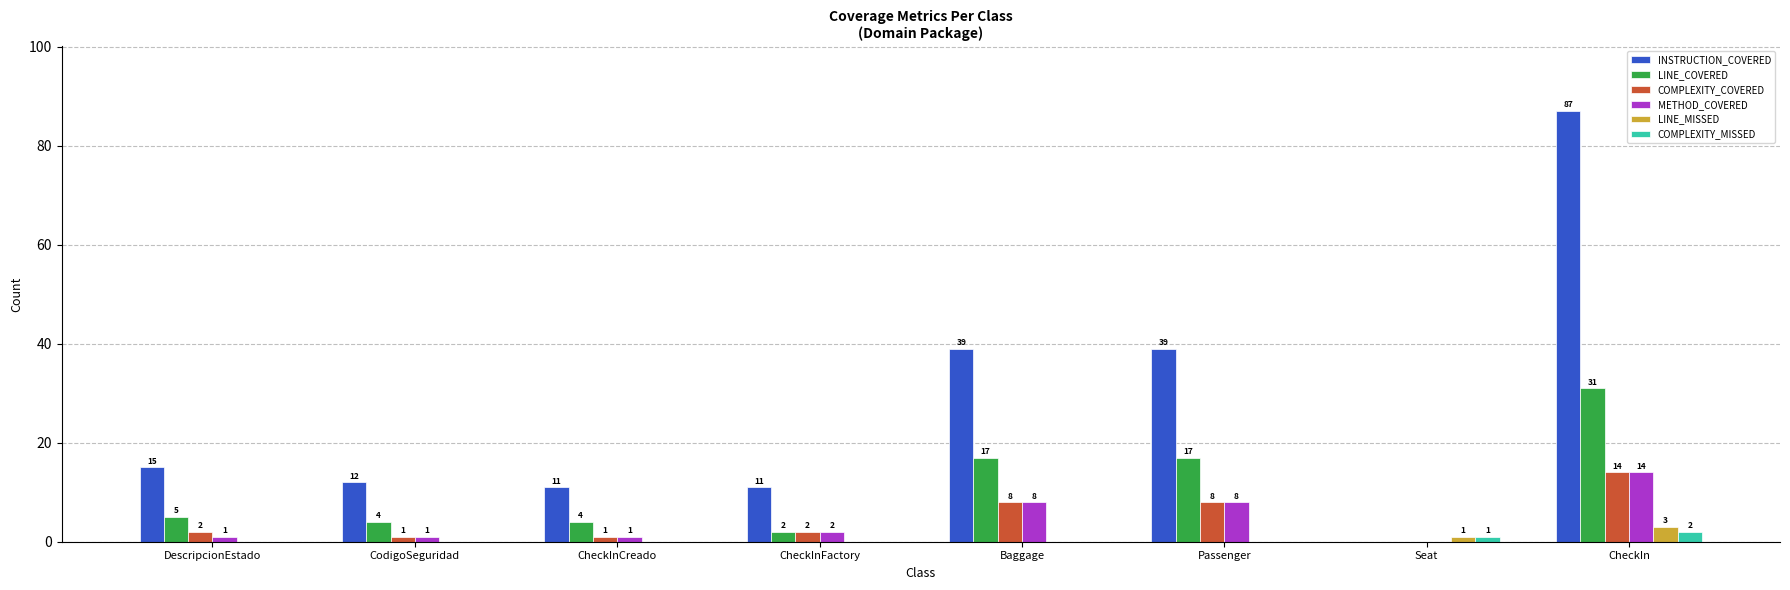

True or false: COMPLEXITY_MISSED has a value of 0 at CheckInCreado.

True